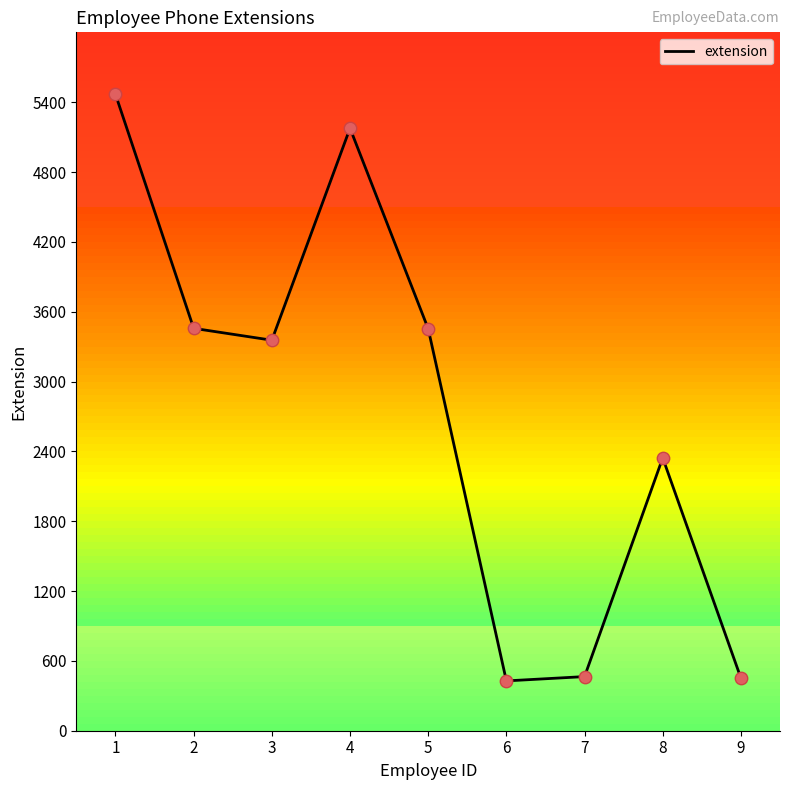

What is the ratio of the value at 6 to the value at 5?

0.1